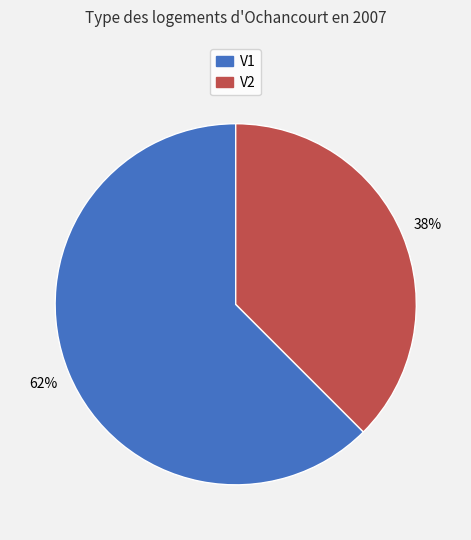

Which category has the smallest portion of the pie?

V2